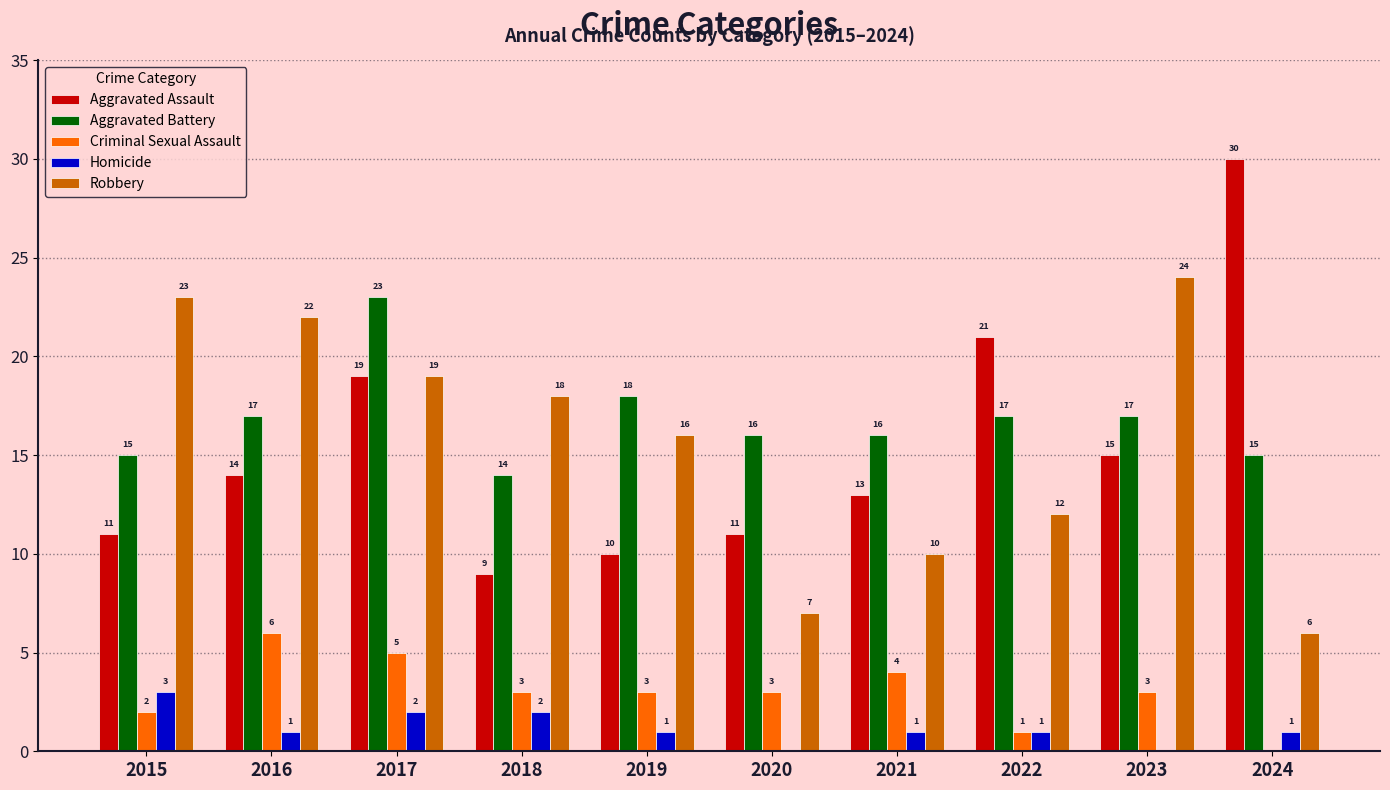

How many Homicide values are between 1 and 2?

7